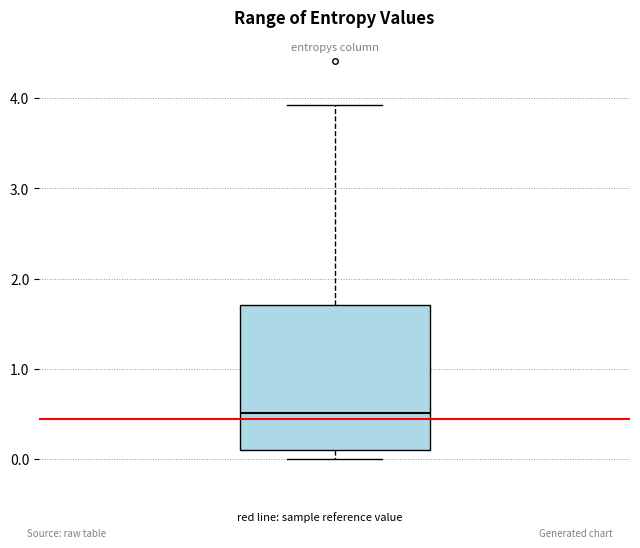

Where is the lower edge of the box on the y-axis? The values are not printed on the chart, so give them approximately, as read against the axis.

0.1